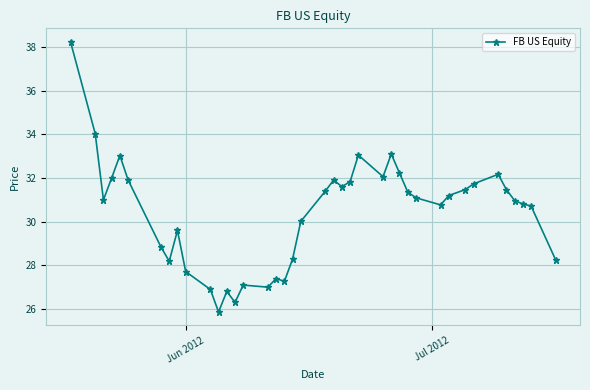

What is the value of the 36th point from the left?

31.5